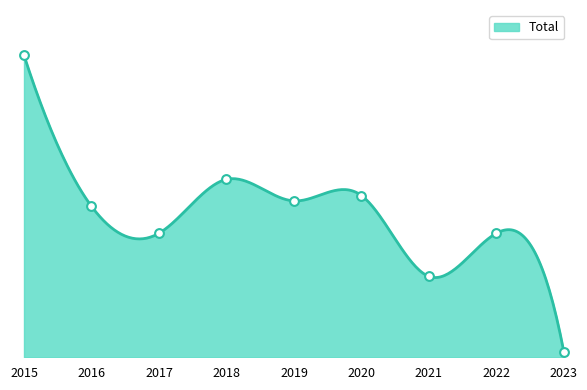

What is the ratio of the value at 2021 to the value at 2017?

0.7